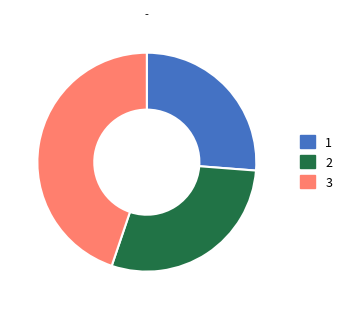

How many slices are in this pie chart?

3